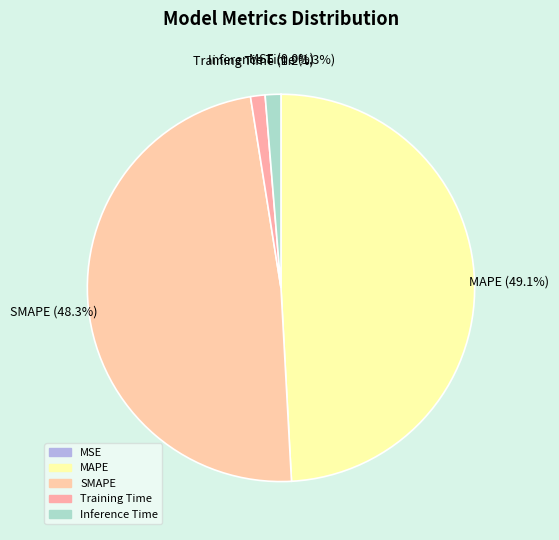

Which slice is the largest?

MAPE